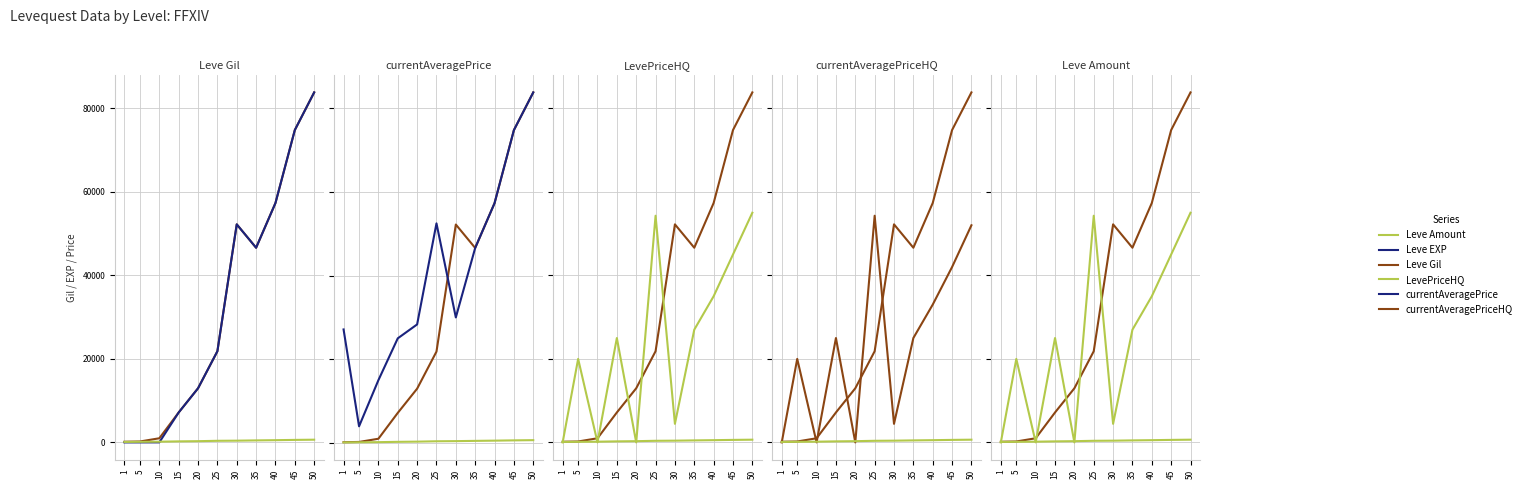

At how many categories does at least one series exceed 83018?

1